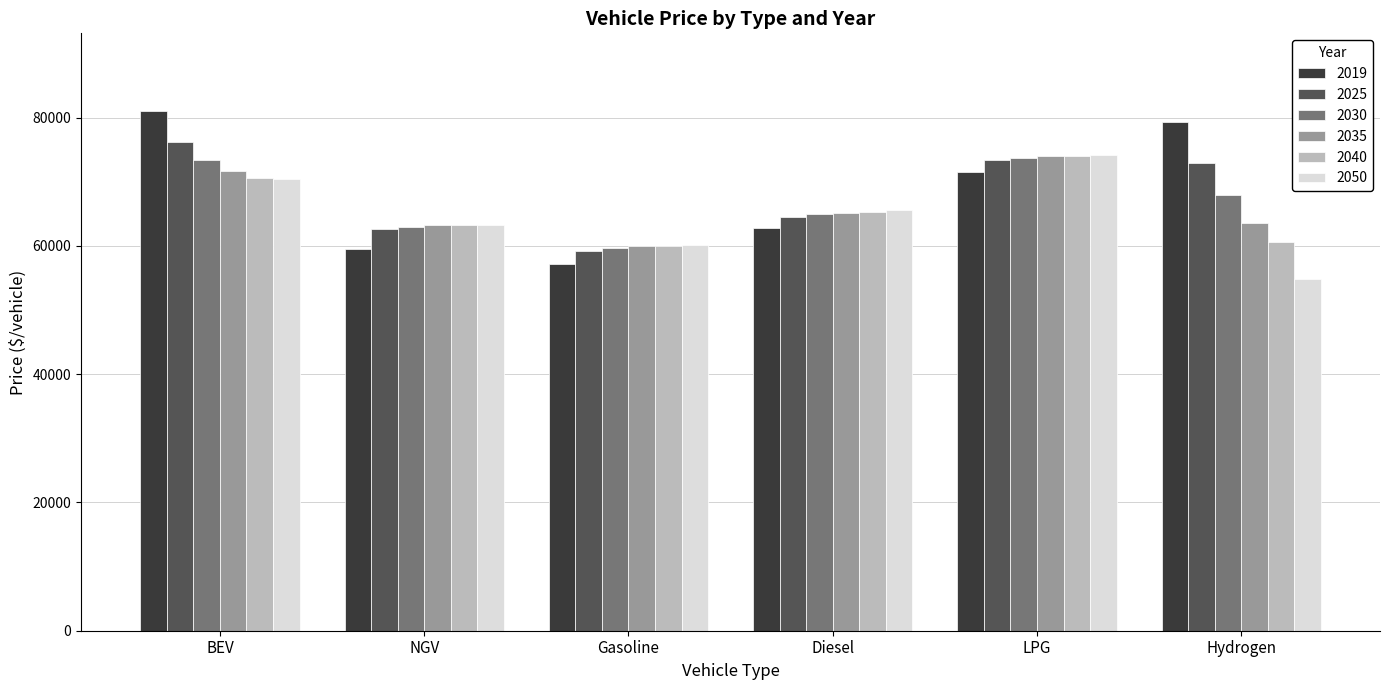

True or false: 2040 has a value of 23651.8 at BEV.

False